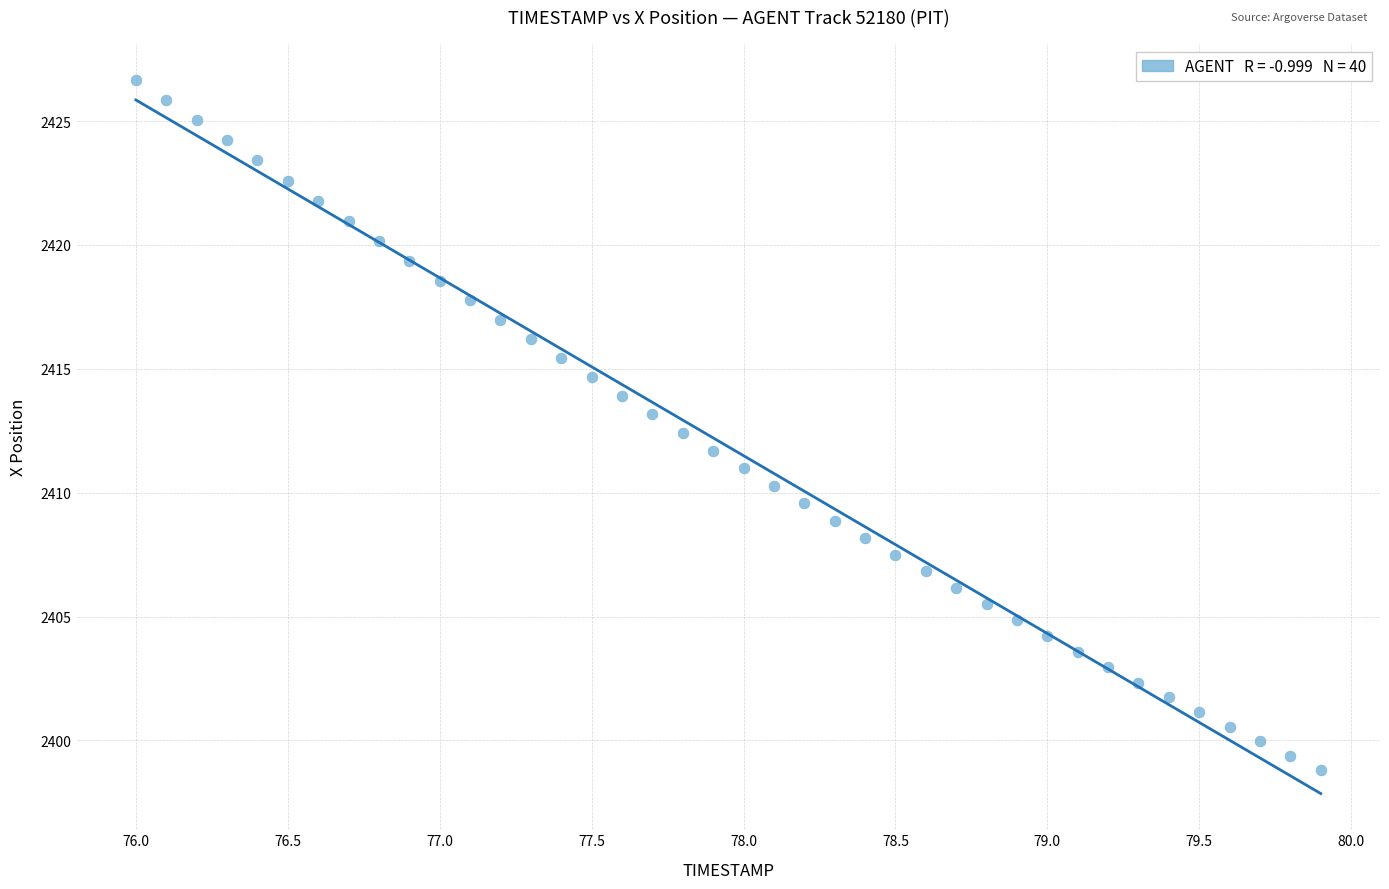

What is the range of X values (max minus min)?

3.9